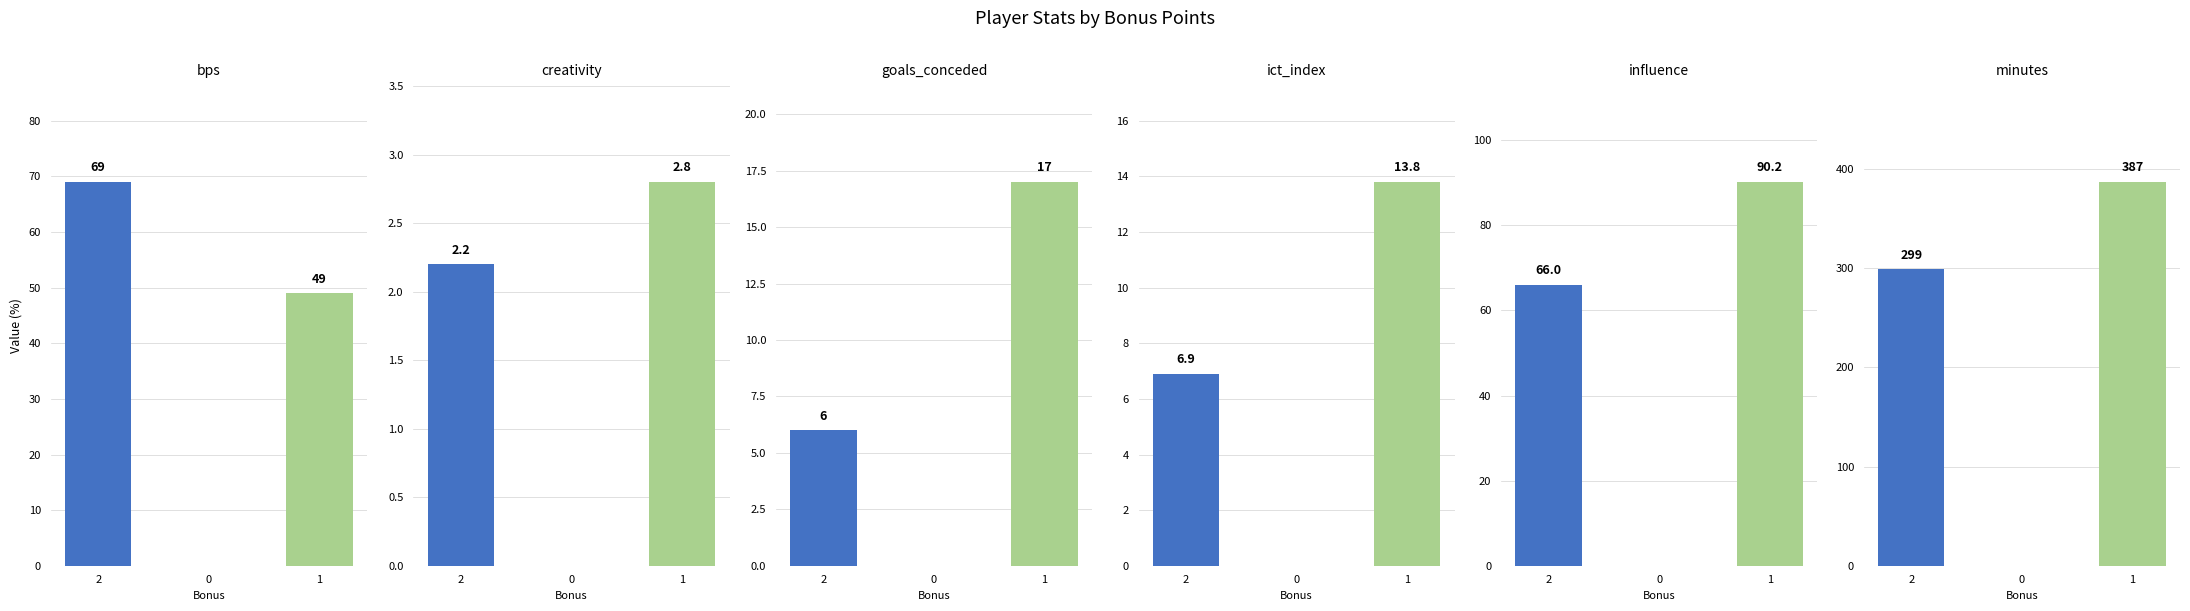

Reading left to right, what are all the values shown in this chart?

bps: 69.0	0.0	49.0
creativity: 2.2	0.0	2.8
goals_conceded: 6.0	0.0	17.0
ict_index: 6.9	0.0	13.8
influence: 66.0	0.0	90.2
minutes: 299.0	0.0	387.0